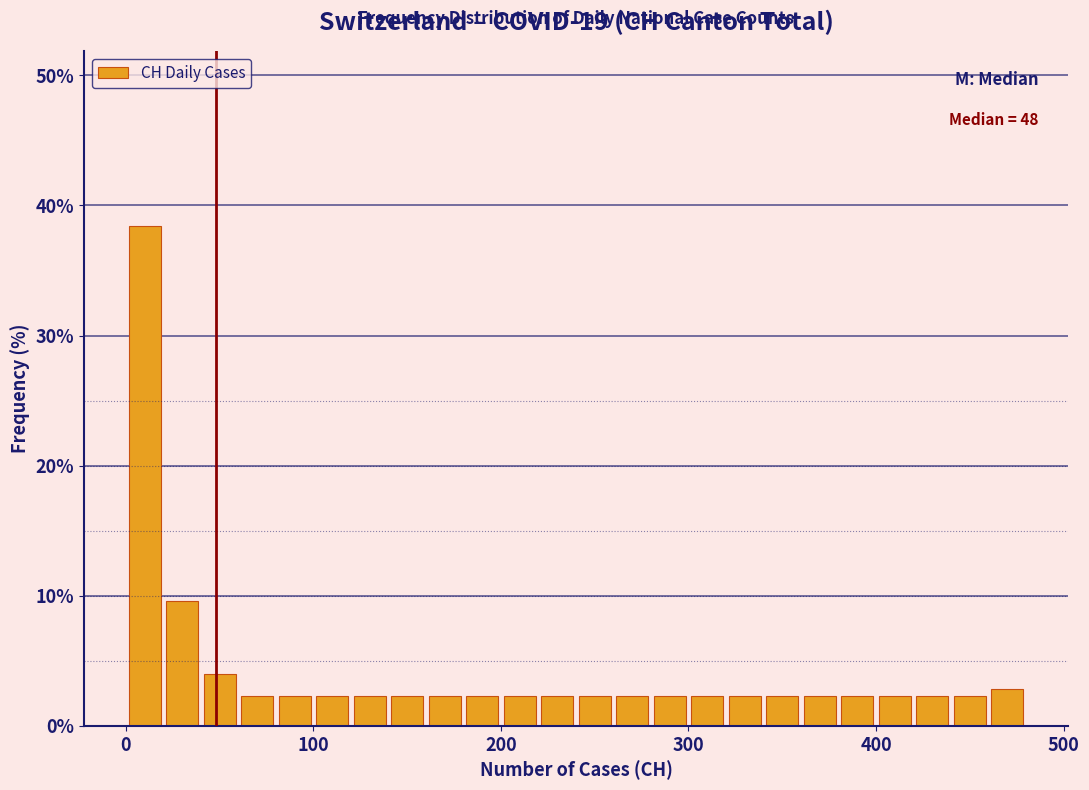

Around what value on the x-axis is the tallest bar? Give the approximate position of its centre, as read against the axis.

10